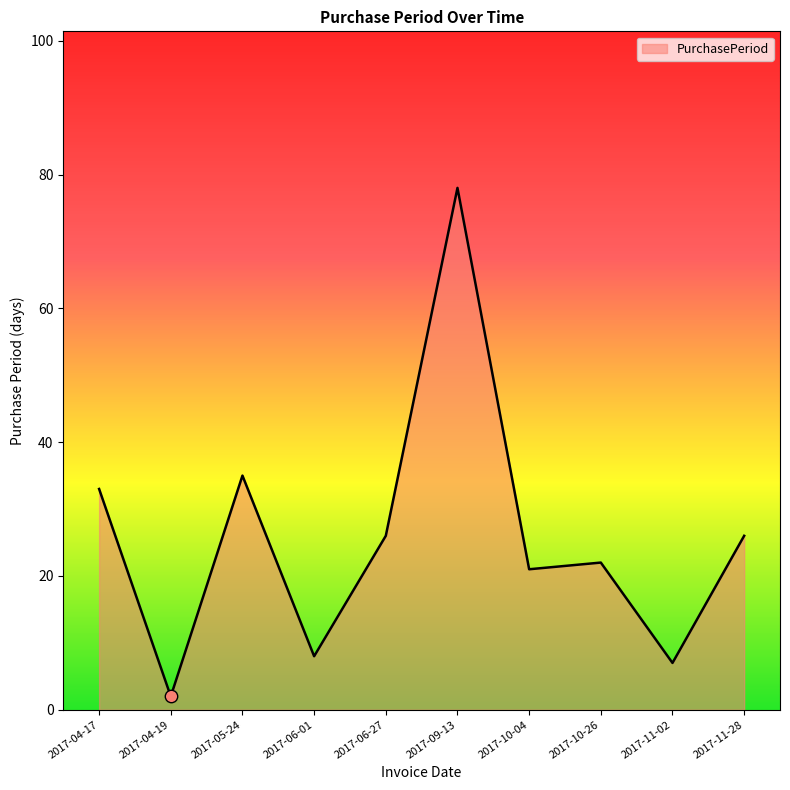

What is the ratio of the value at 2017-09-13 to the value at 2017-10-04?

3.7